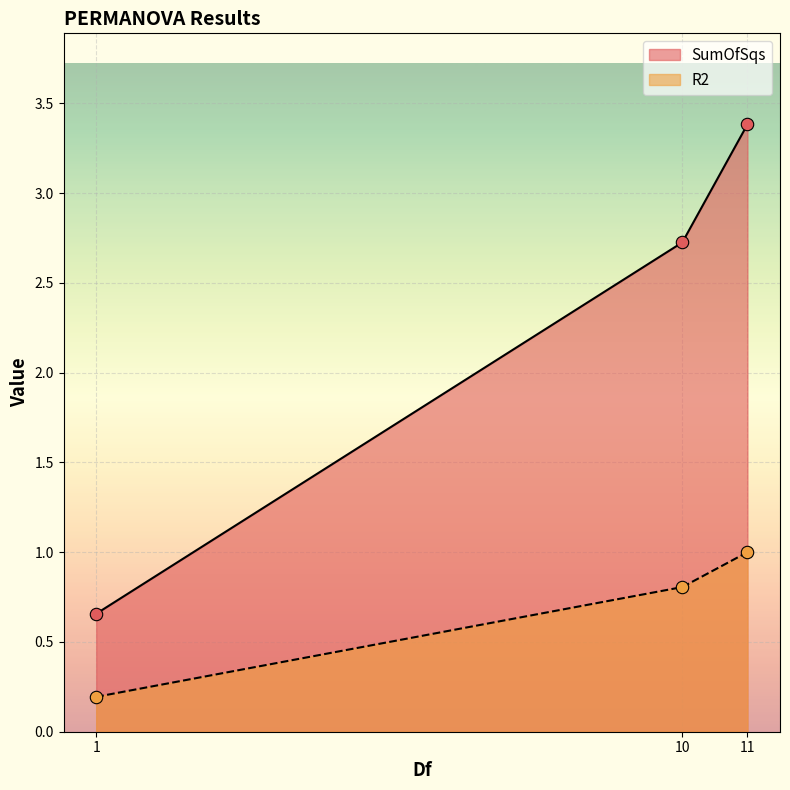

Which series has the widest spread of Y values?

SumOfSqs